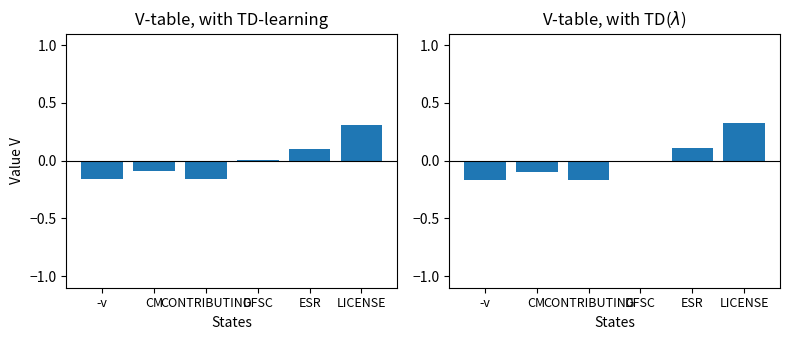

Is the value of rev_1 at -v greater than the value of rev_2 at CONTRIBUTING?

Yes